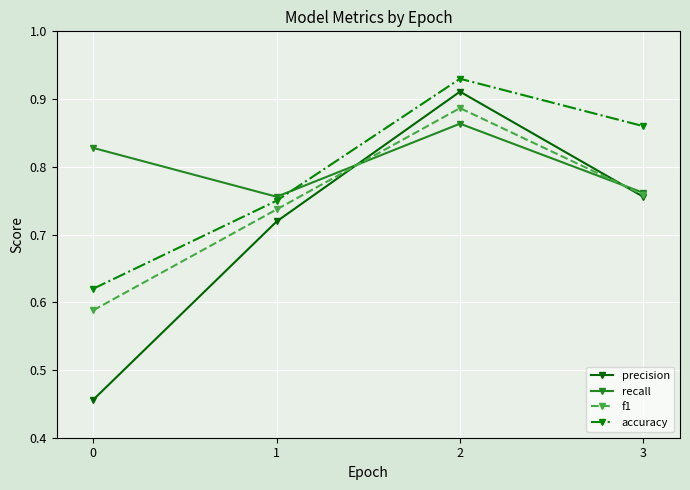

What are all the series names shown in the legend?

precision, recall, f1, accuracy